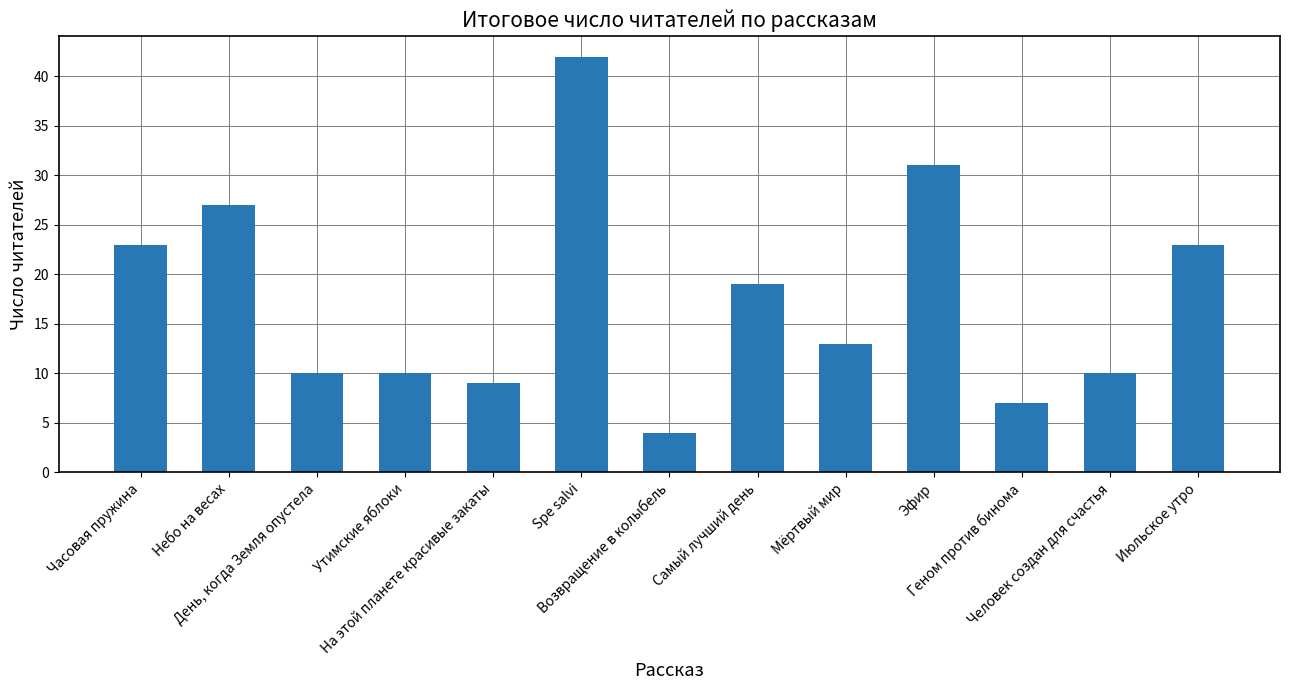

The value at Spe salvi is 42. True or false?

True